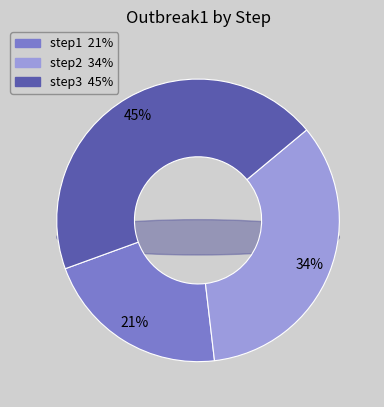

Is there a majority slice in this chart?

No